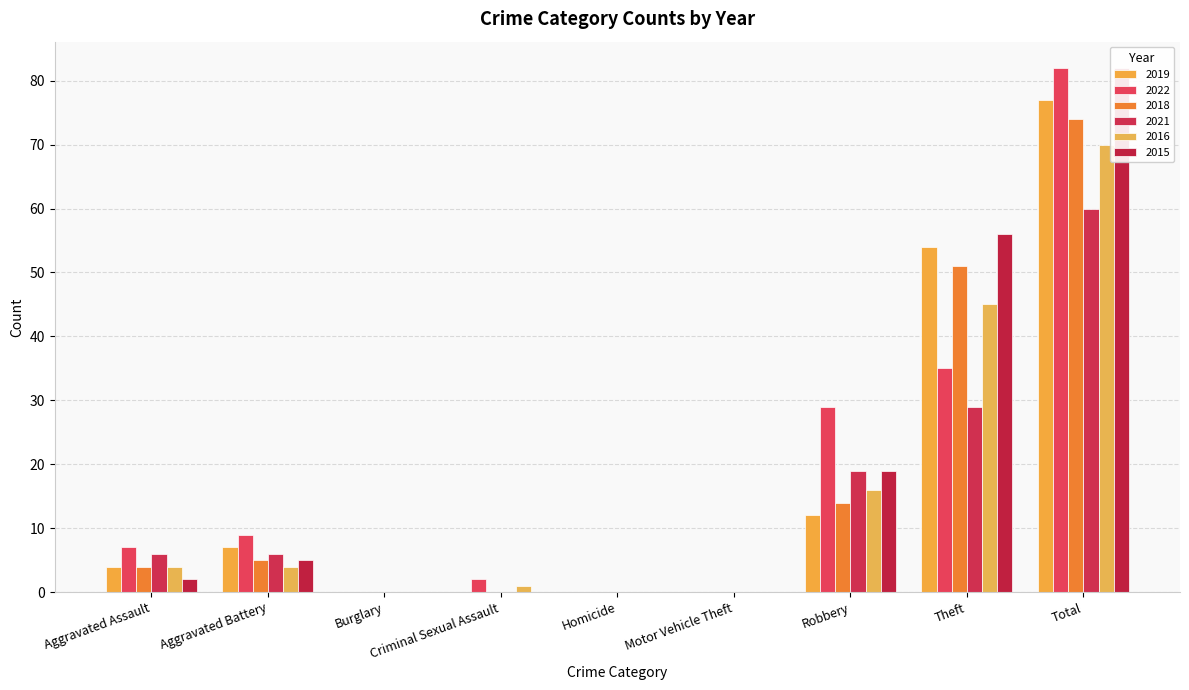

What is the label of the 1st bar from the right?

Total